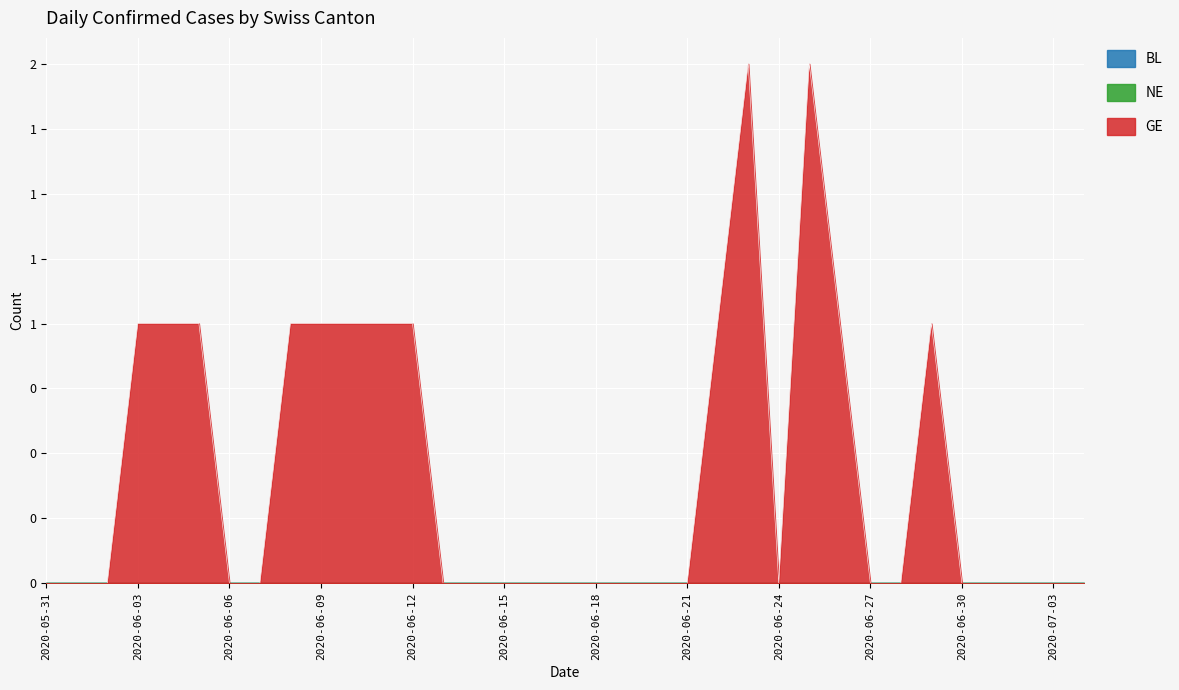

Reading left to right, what are all the values shown in this chart?

BL: 2020-05-31=0	2020-06-01=0	2020-06-02=0	2020-06-03=0	2020-06-04=0	2020-06-05=0	2020-06-06=0	2020-06-07=0	2020-06-08=0	2020-06-09=0	2020-06-10=0	2020-06-11=0	2020-06-12=0	2020-06-13=0	2020-06-14=0	2020-06-15=0	2020-06-16=0	2020-06-17=0	2020-06-18=0	2020-06-19=0	2020-06-20=0	2020-06-21=0	2020-06-22=0	2020-06-23=0	2020-06-24=0	2020-06-25=0	2020-06-26=0	2020-06-27=0	2020-06-28=0	2020-06-29=0	2020-06-30=0	2020-07-01=0	2020-07-02=0	2020-07-03=0	2020-07-04=0
NE: 2020-05-31=0	2020-06-01=0	2020-06-02=0	2020-06-03=0	2020-06-04=0	2020-06-05=0	2020-06-06=0	2020-06-07=0	2020-06-08=0	2020-06-09=0	2020-06-10=0	2020-06-11=0	2020-06-12=0	2020-06-13=0	2020-06-14=0	2020-06-15=0	2020-06-16=0	2020-06-17=0	2020-06-18=0	2020-06-19=0	2020-06-20=0	2020-06-21=0	2020-06-22=0	2020-06-23=0	2020-06-24=0	2020-06-25=0	2020-06-26=0	2020-06-27=0	2020-06-28=0	2020-06-29=0	2020-06-30=0	2020-07-01=0	2020-07-02=0	2020-07-03=0	2020-07-04=0
GE: 2020-05-31=0	2020-06-01=0	2020-06-02=0	2020-06-03=1	2020-06-04=1	2020-06-05=1	2020-06-06=0	2020-06-07=0	2020-06-08=1	2020-06-09=1	2020-06-10=1	2020-06-11=1	2020-06-12=1	2020-06-13=0	2020-06-14=0	2020-06-15=0	2020-06-16=0	2020-06-17=0	2020-06-18=0	2020-06-19=0	2020-06-20=0	2020-06-21=0	2020-06-22=1	2020-06-23=2	2020-06-24=0	2020-06-25=2	2020-06-26=1	2020-06-27=0	2020-06-28=0	2020-06-29=1	2020-06-30=0	2020-07-01=0	2020-07-02=0	2020-07-03=0	2020-07-04=0